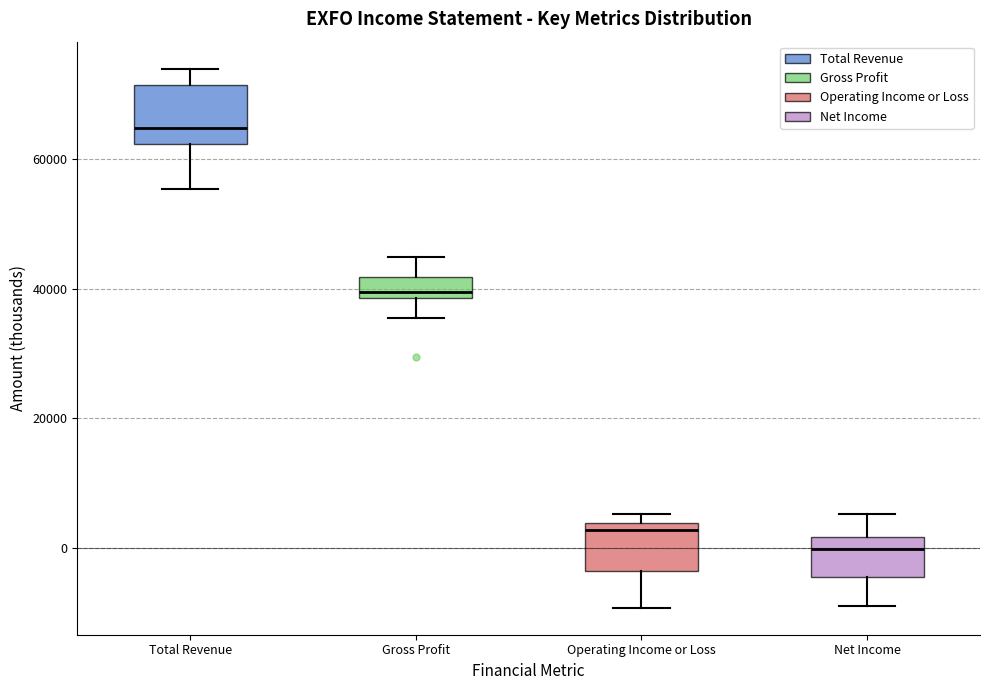

Which box has the highest median line?

Total Revenue